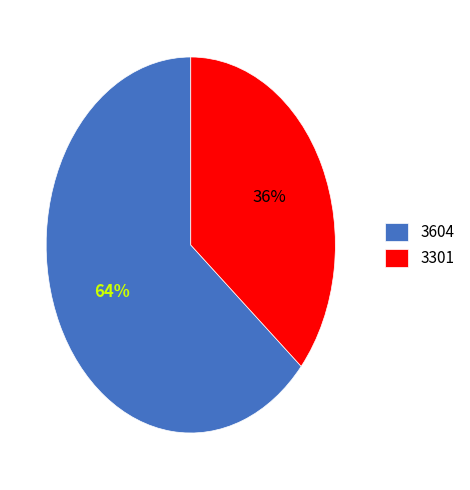

Is it true that 3604 is 64% of the pie?

True